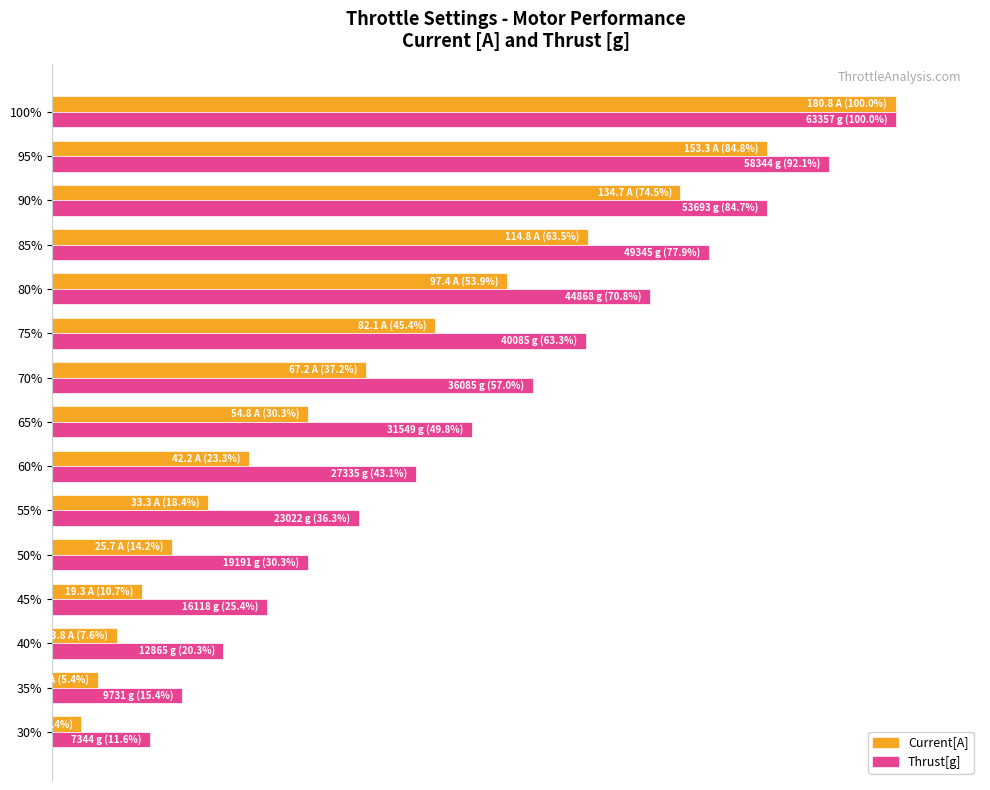

What are all the series names shown in the legend?

Current[A], Thrust[g]